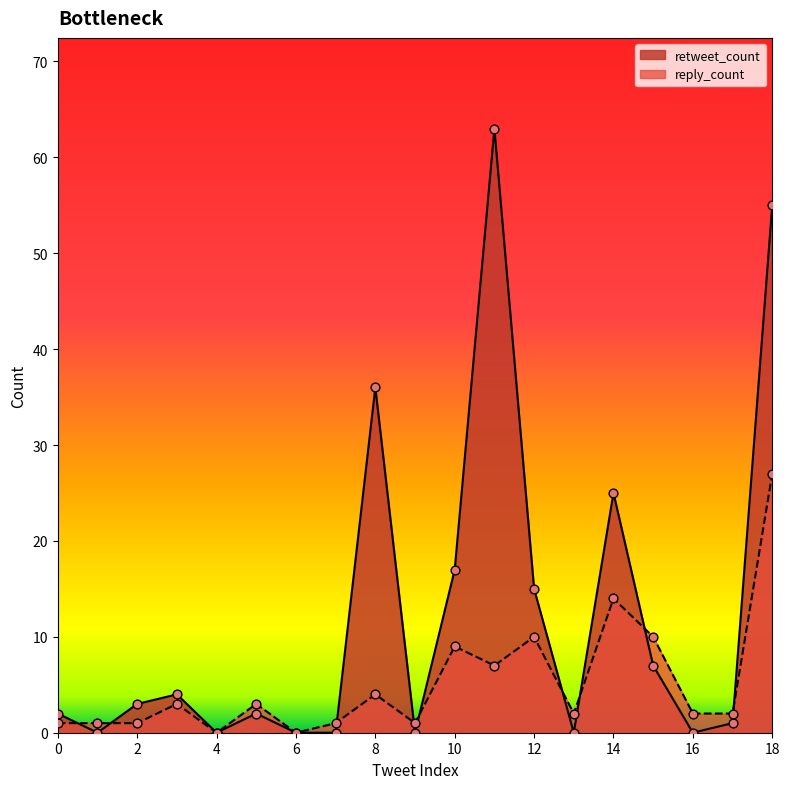

Which series contains the highest Y value?

retweet_count